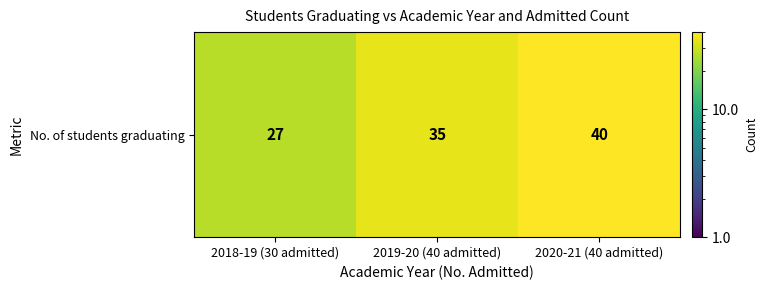

What value does the data have at 2019-20 (40 admitted), to the nearest 5?

35